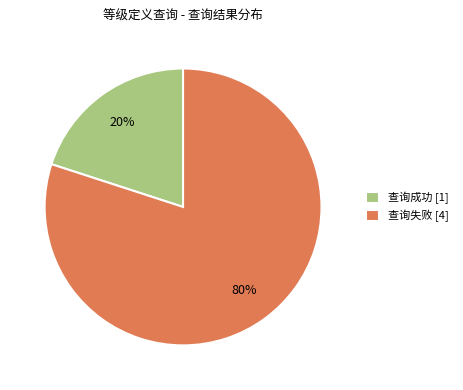

Which slice is the largest?

查询失败